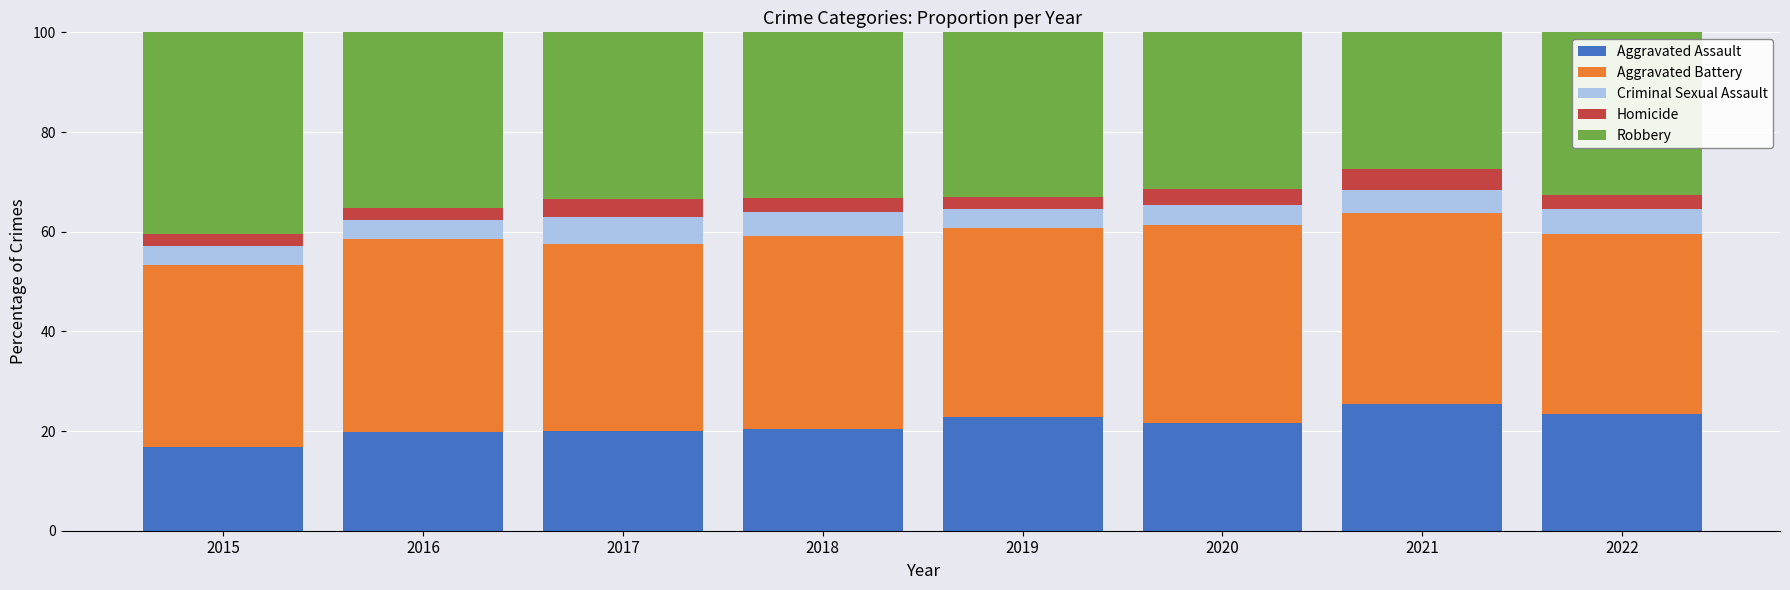

What is the total value across all series at 2019?

100.0